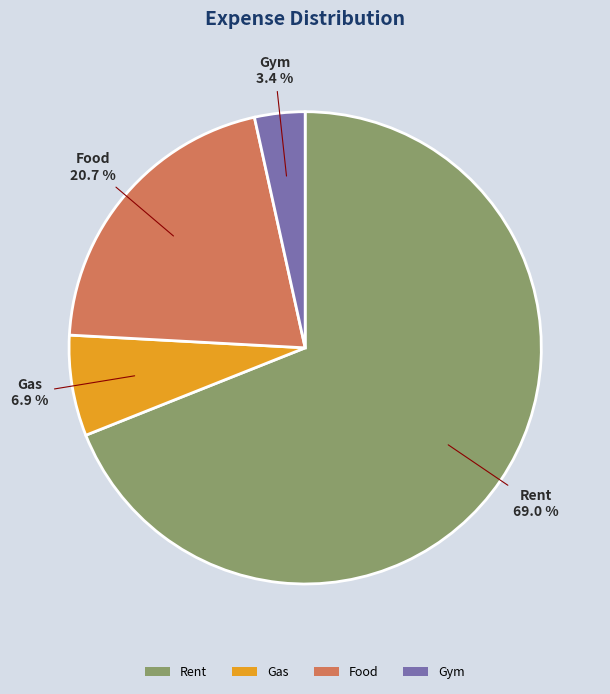

Rank the categories by value from lowest to highest.

Gym, Gas, Food, Rent